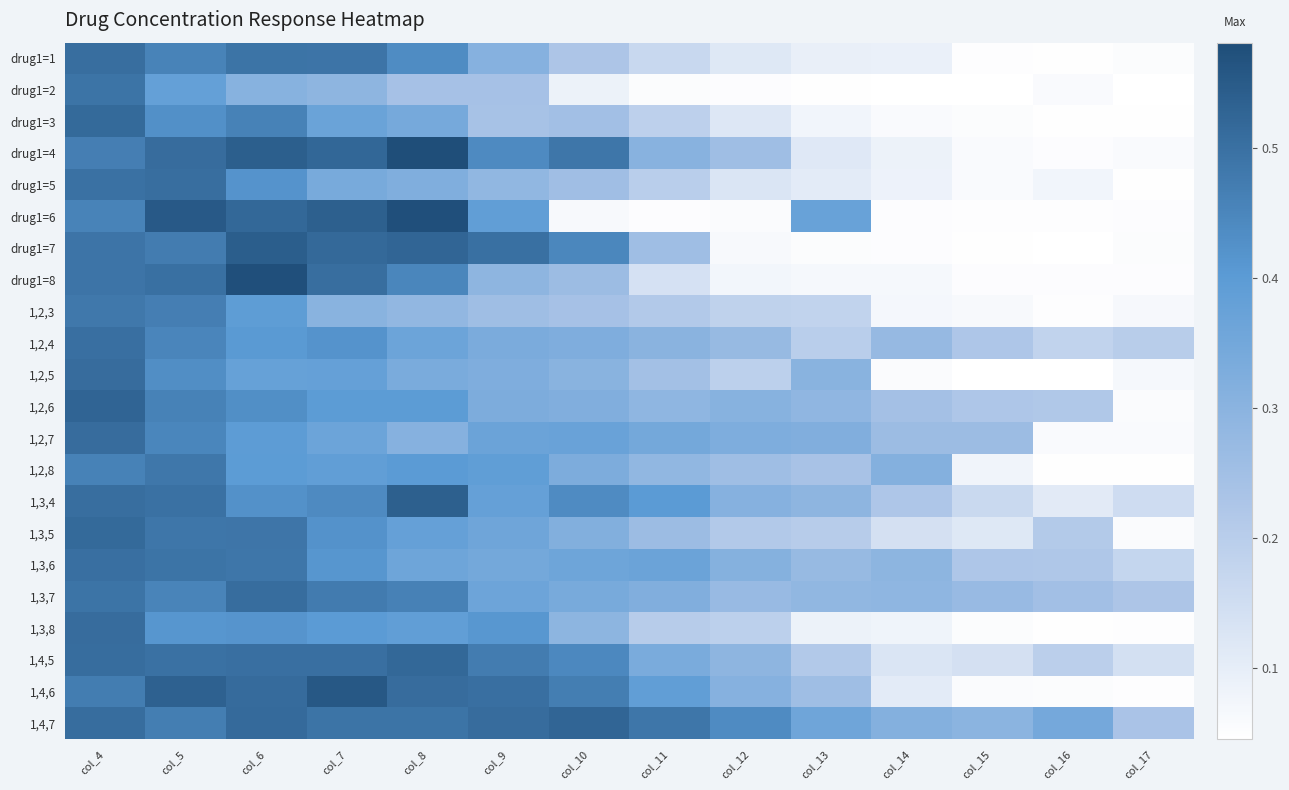

Which label corresponds to the smallest value in the chart?

col_15